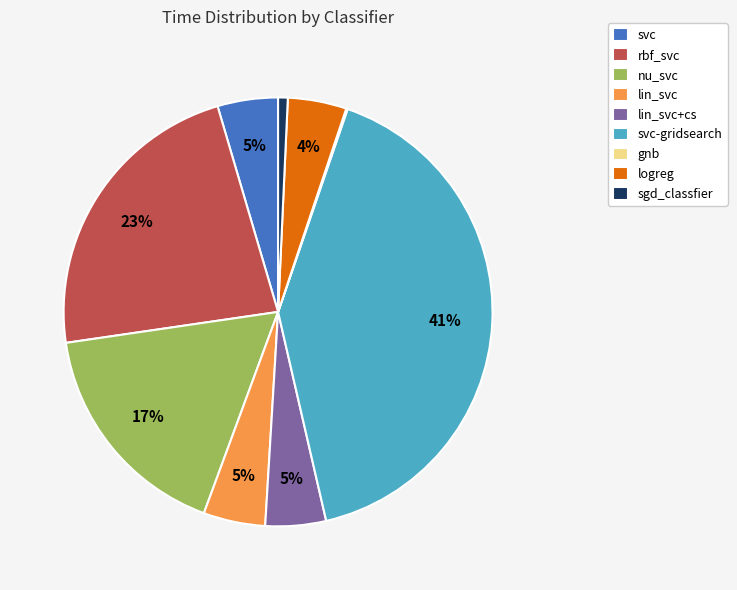

Is there any slice that represents more than half of the pie?

No